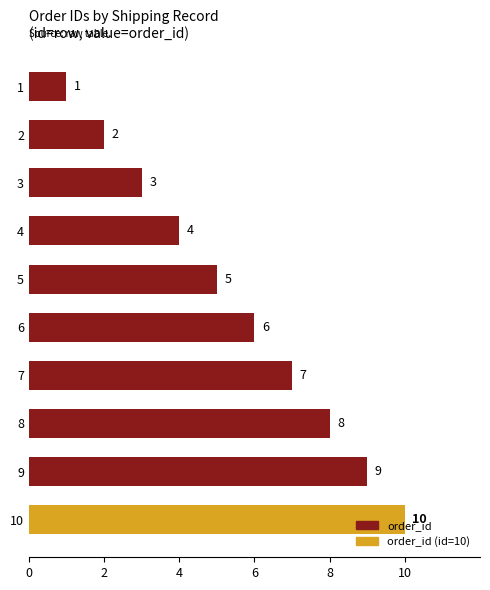

What is the difference between the values at 6 and 4?

2